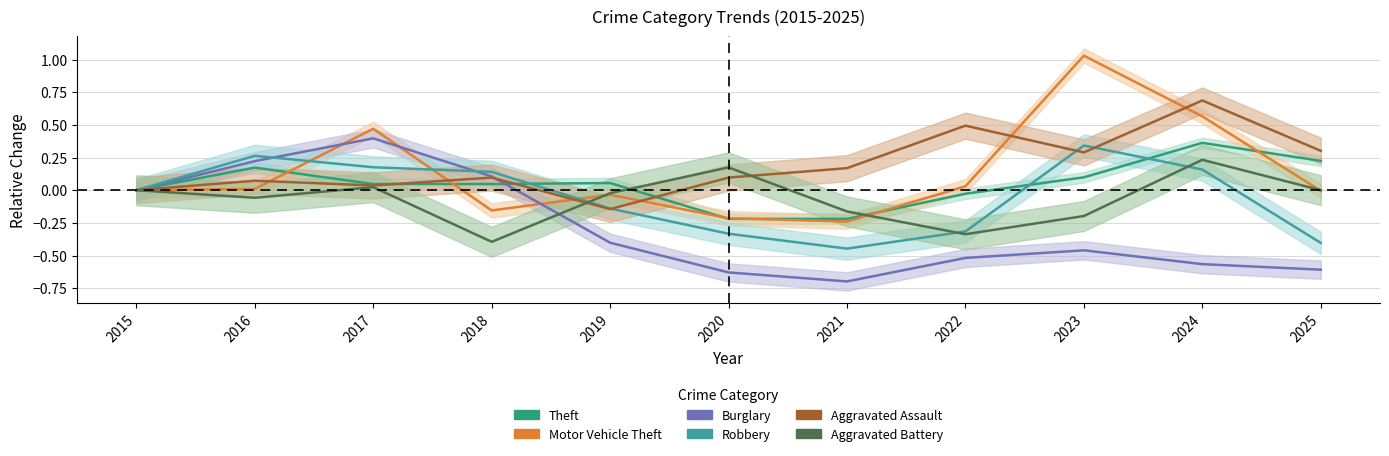

True or false: Theft has more than 1 points higher than both neighbors.

True